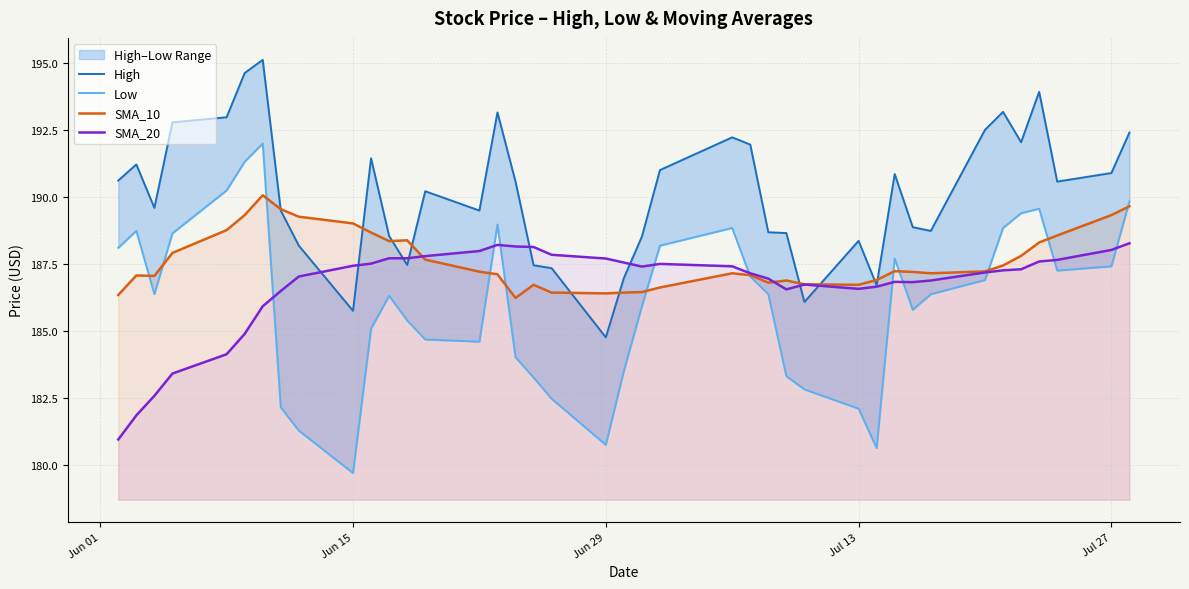

The value of SMA_10 at Jul 13 is 284.0. True or false?

False